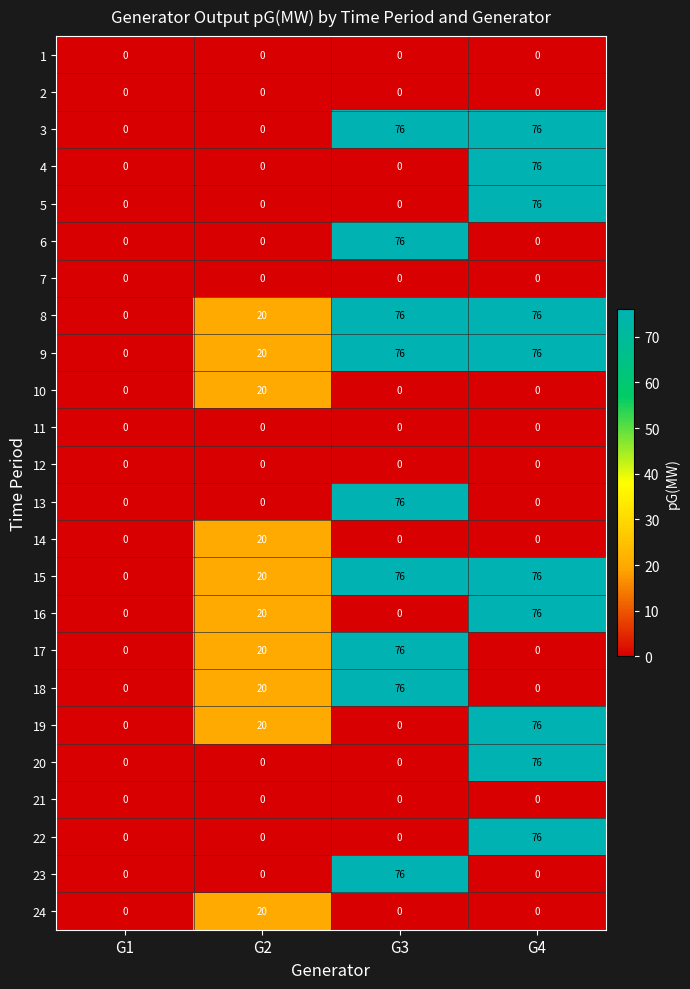

What is the difference between the highest and lowest values at G2?

20